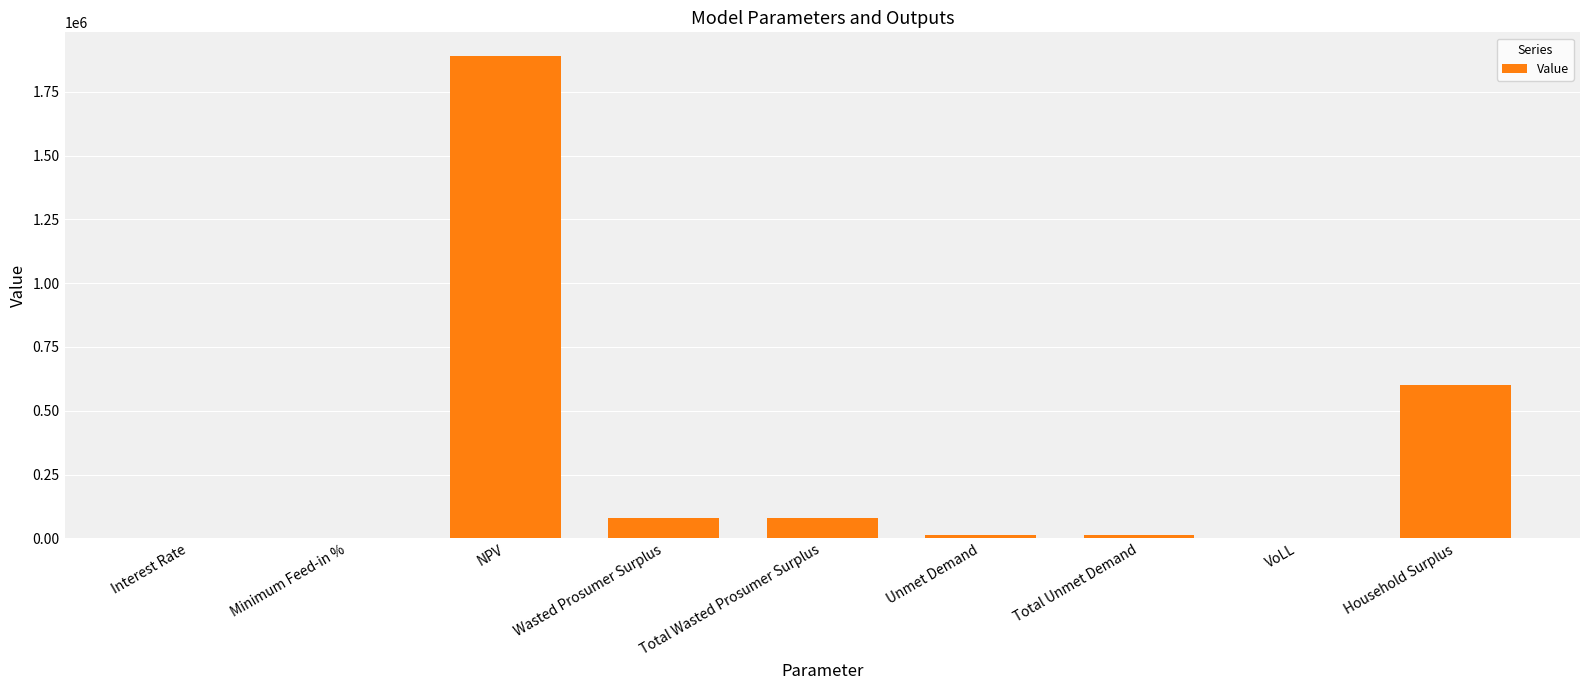

The chart shows a value of 2601633.3 at NPV. True or false?

False